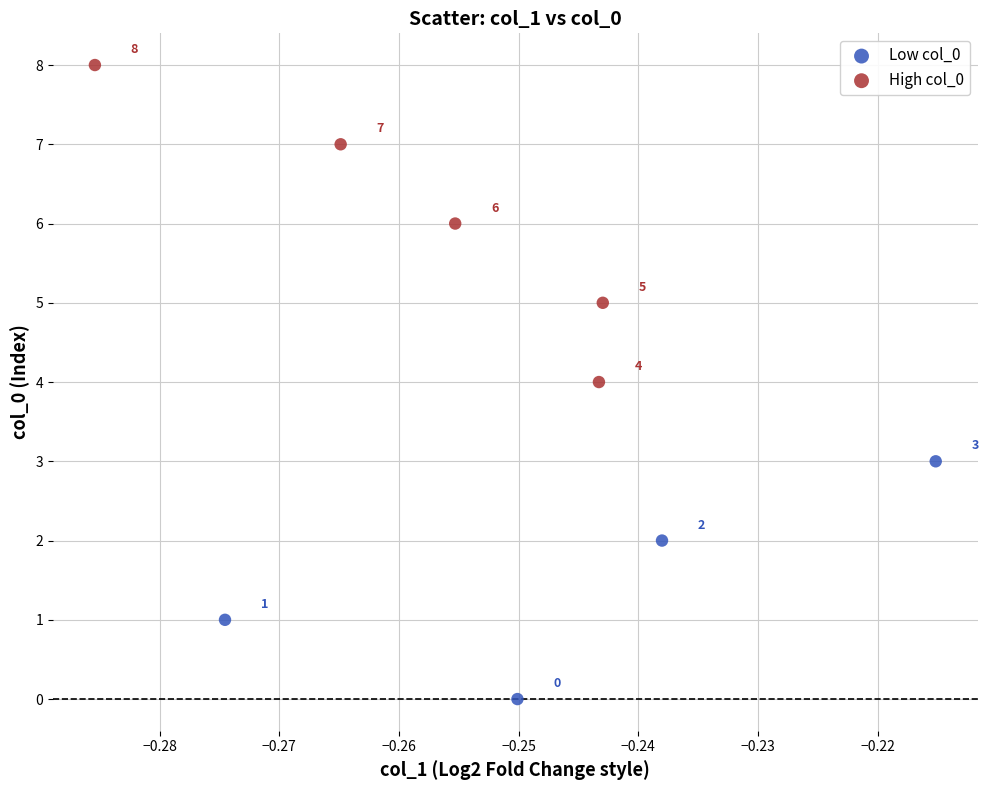

Which series reaches the maximum Y coordinate?

High col_0